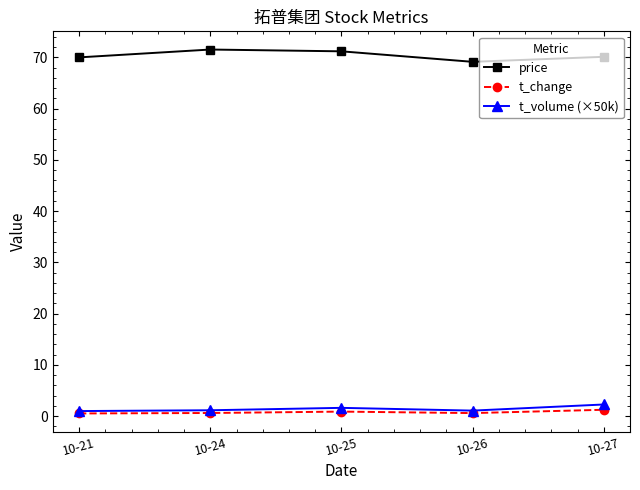

What is the value of the t_volume (×50k) point at the 1st from the left?

1.0